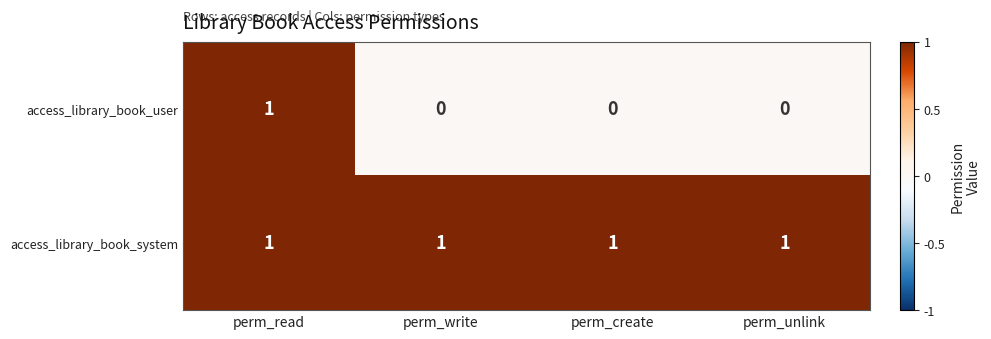

Reading left to right, extract all data points from this chart.

access_library_book_user: perm_read=1	perm_write=0	perm_create=0	perm_unlink=0
access_library_book_system: perm_read=1	perm_write=1	perm_create=1	perm_unlink=1